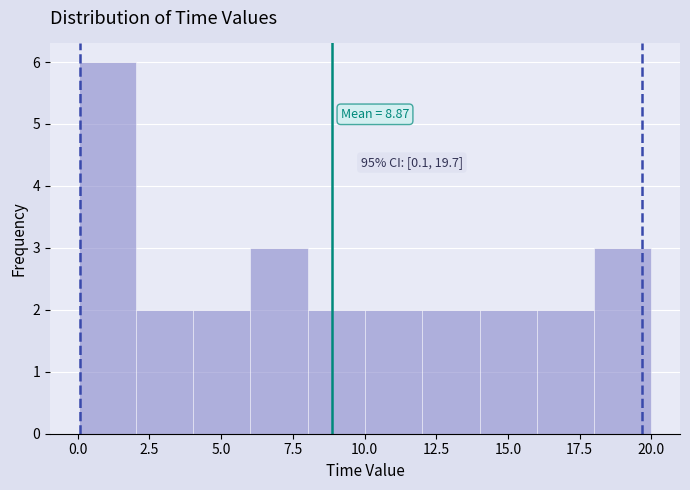

Around what value on the x-axis is the tallest bar? Give the approximate position of its centre, as read against the axis.

1.0